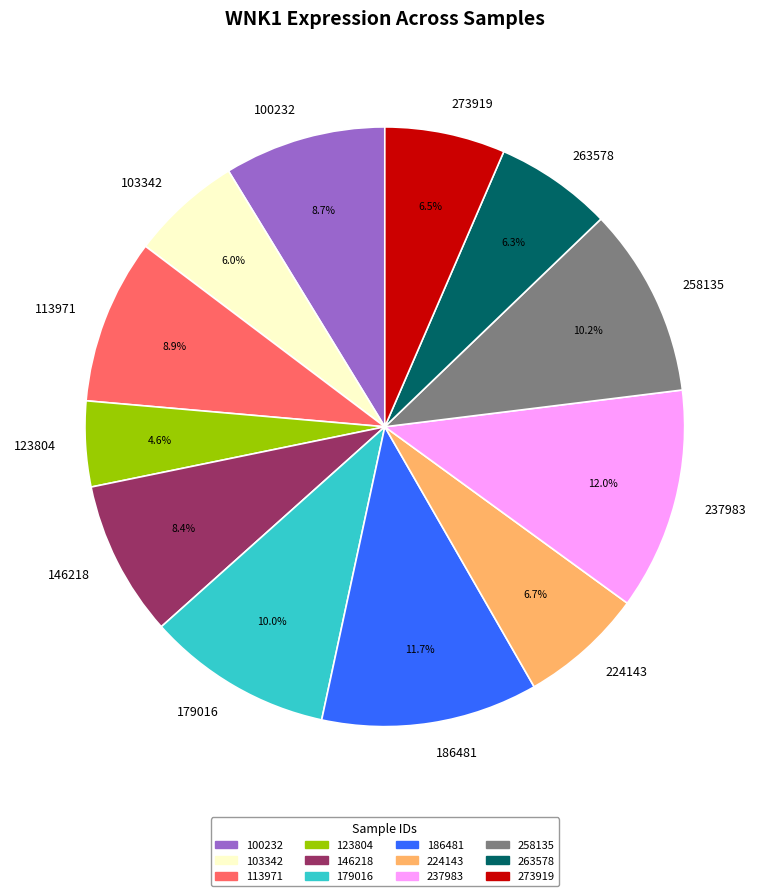

To the nearest percent, what is the average slice percentage?

8%